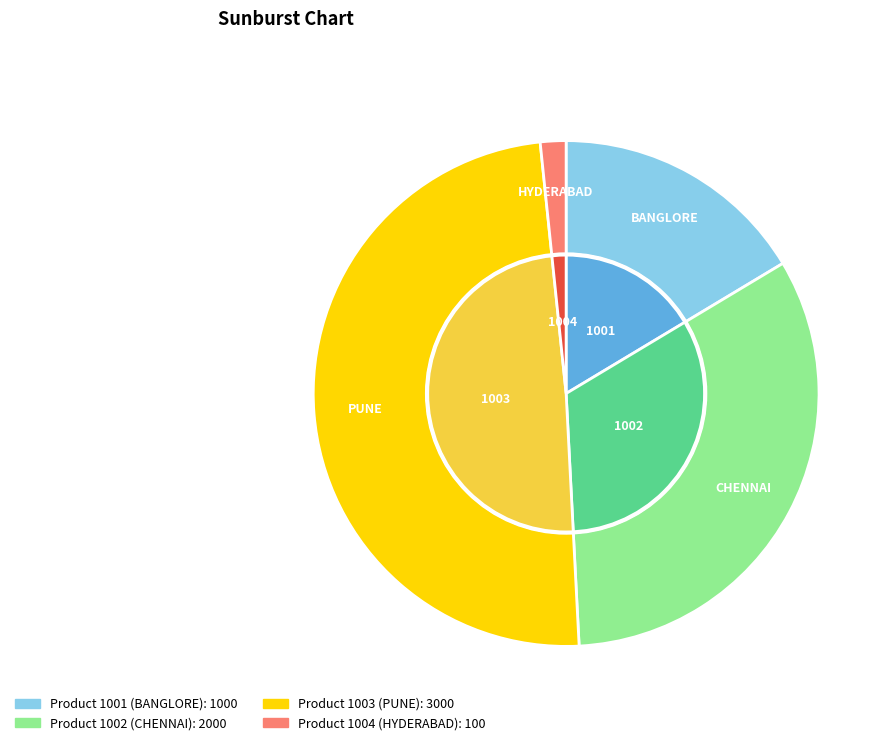

What is the smallest slice in the pie chart?

1004